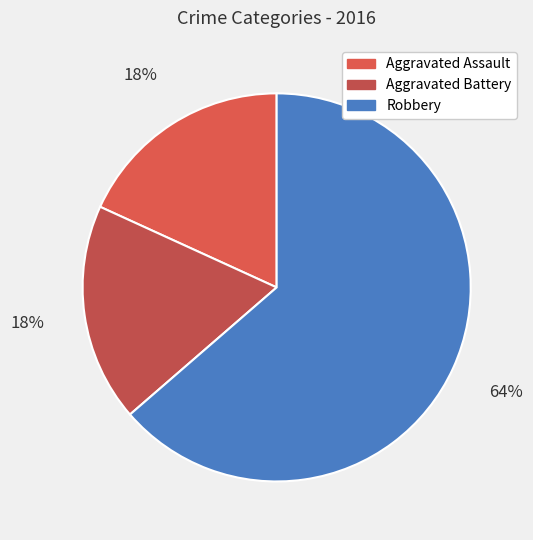

Is Robbery the majority of the pie?

Yes